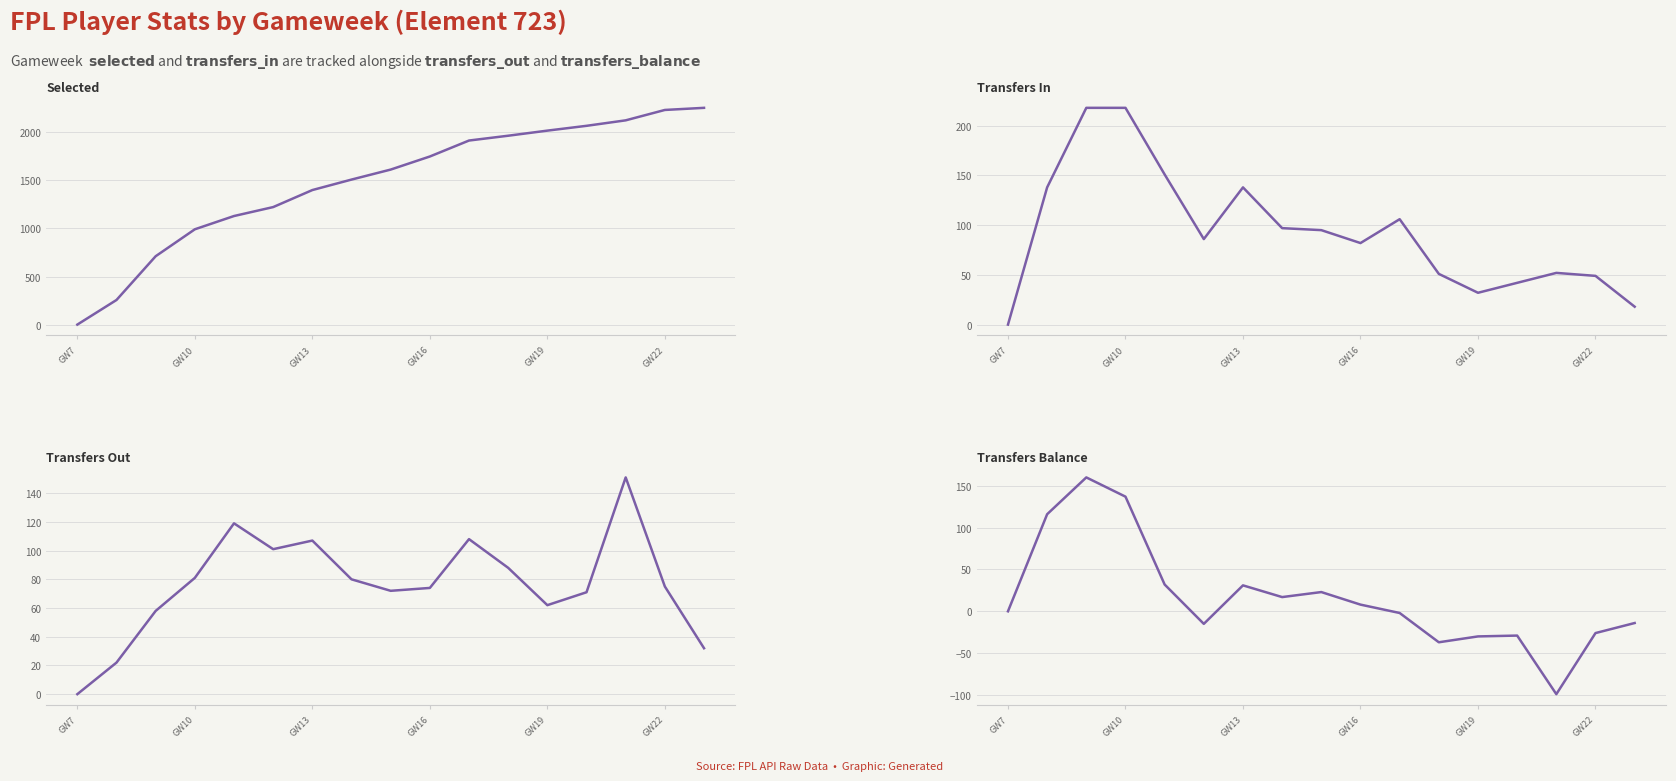

True or false: selected and transfers_balance cross at least once.

False